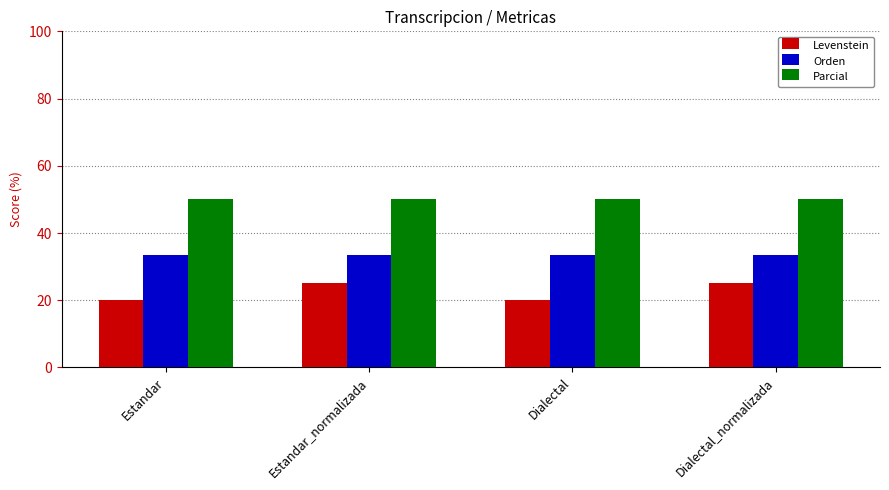

What is the difference between the highest and lowest values at Dialectal?

30.0